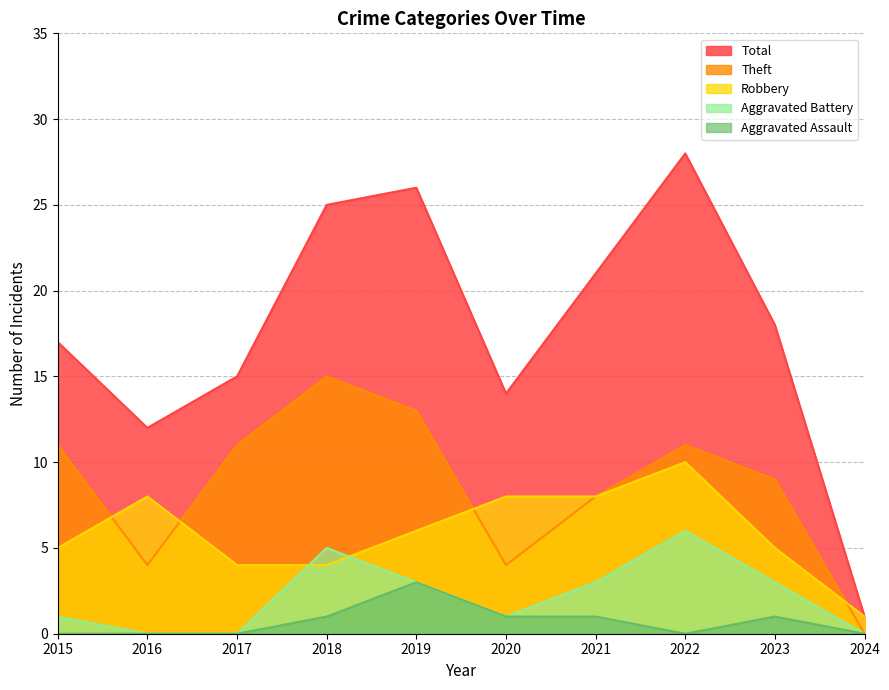

What is the total value across all series at 2020?

28